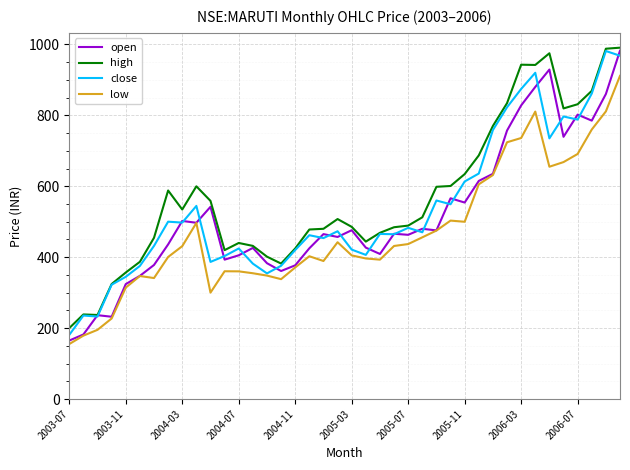

What is the highest value of the high series?

990.7